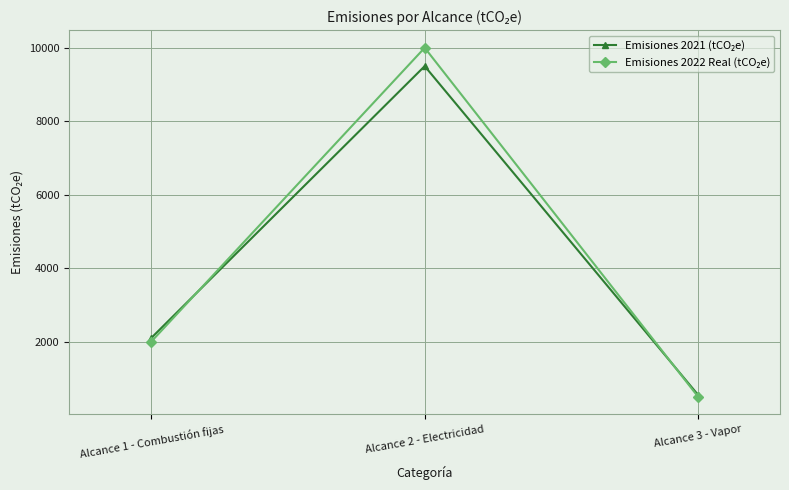

What is the spread (max minus min) of values at Alcance 3 - Vapor?

50